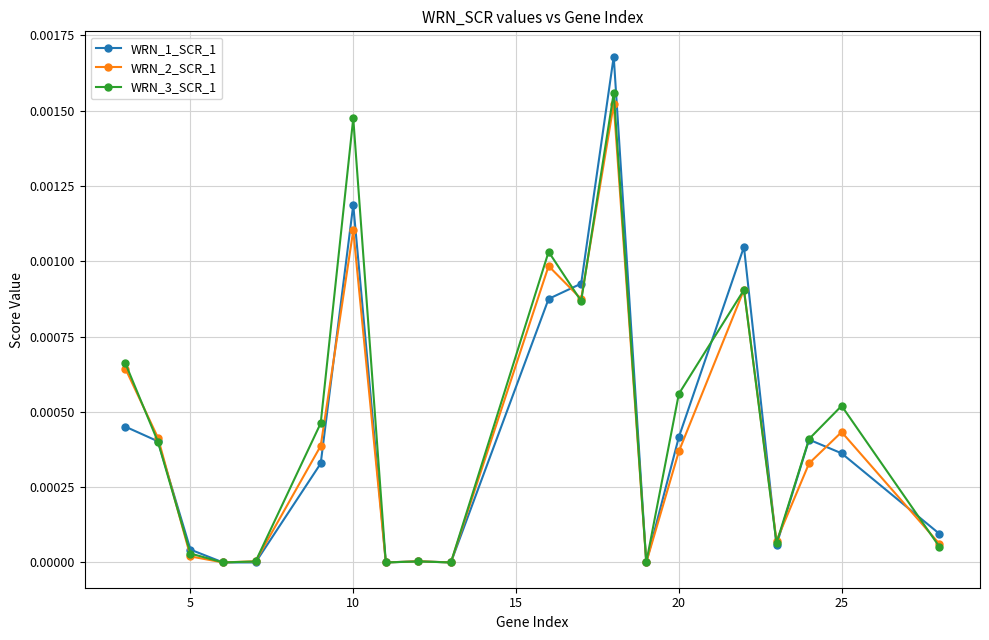

Which series has the largest range (max minus min)?

WRN_1_SCR_1